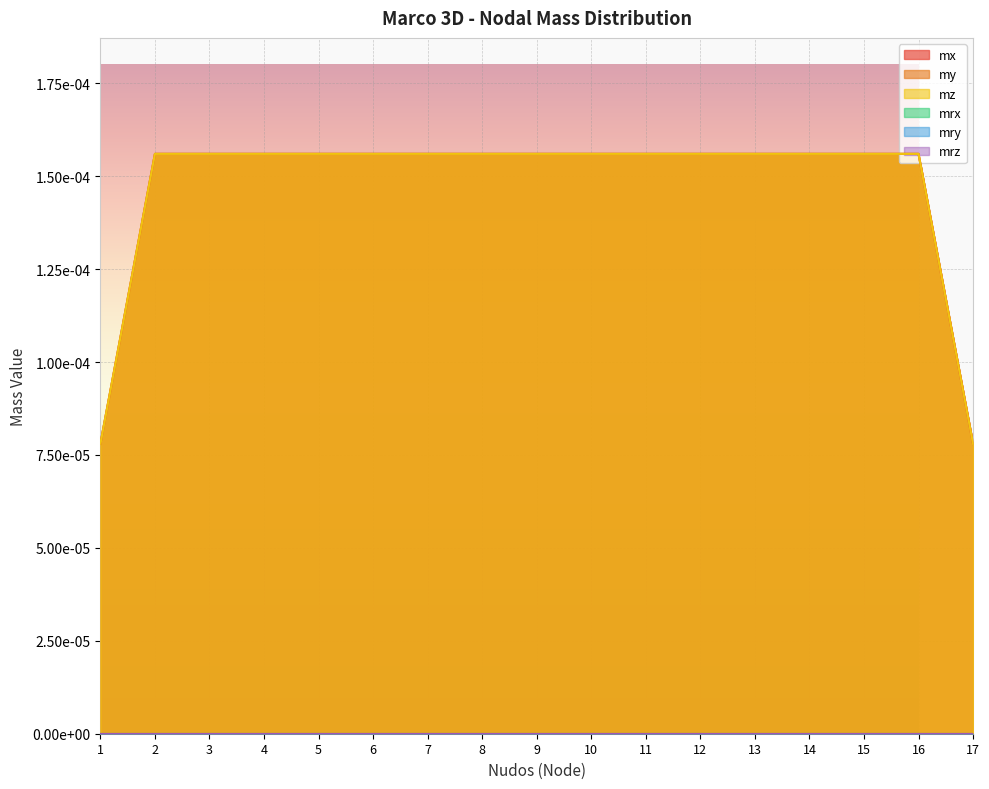

Count the number of categories in the chart.

17